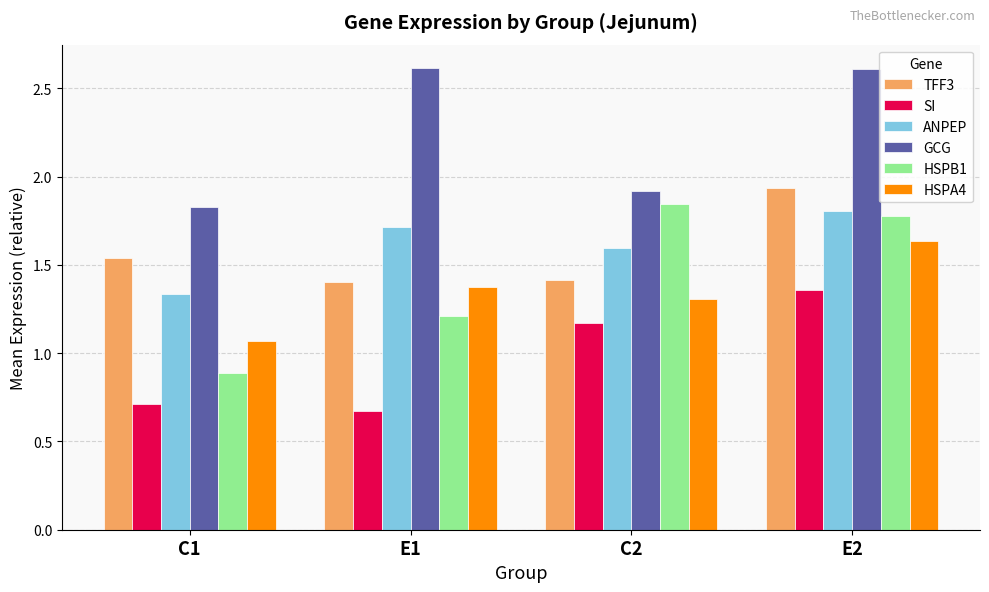

Which series has the largest total across all categories?

GCG